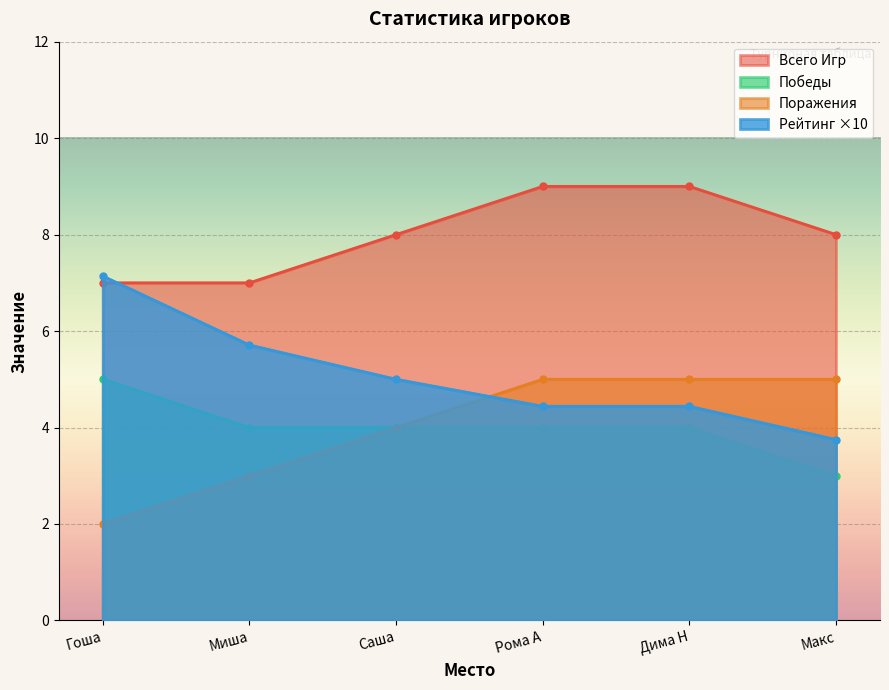

What is the value of the Победы point at the 2nd from the left?

4.0